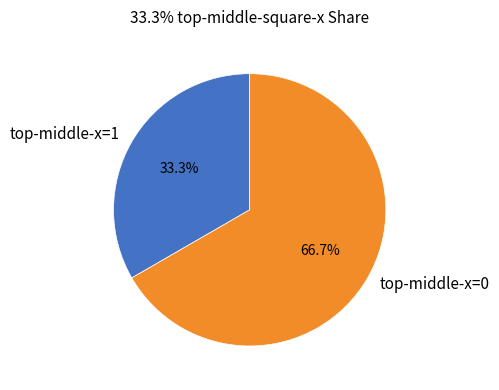

Is there any slice that represents more than half of the pie?

Yes